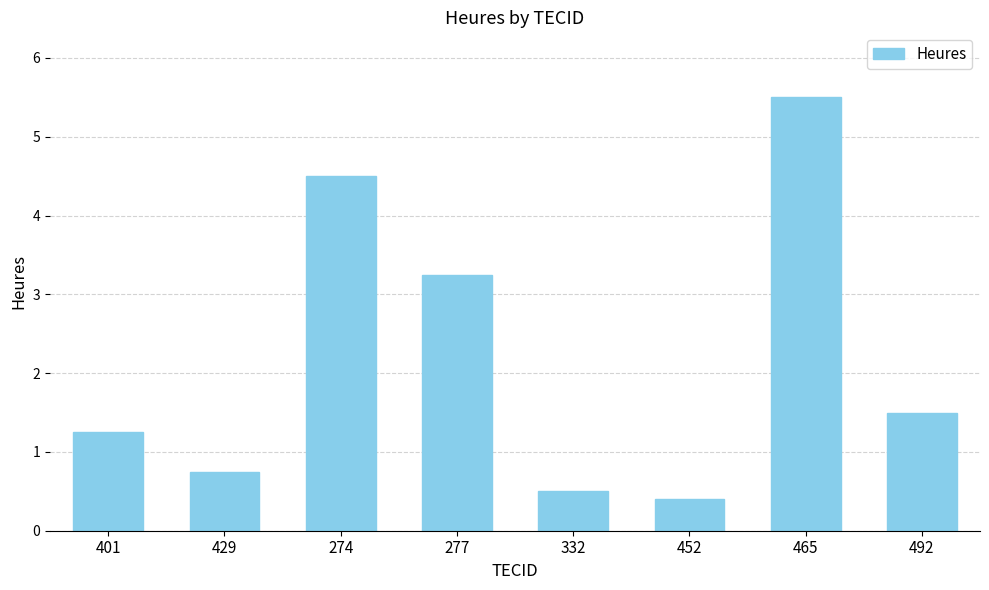

The chart shows a value of 0.7 at 332. True or false?

False